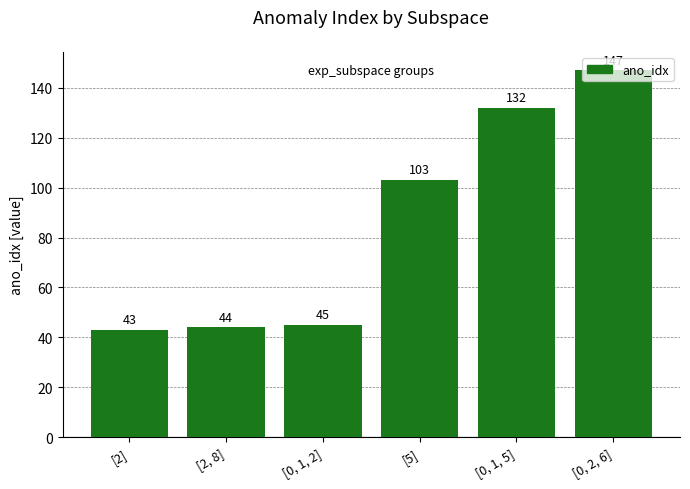

What is the change in value from [2, 8] to [5]?

+59